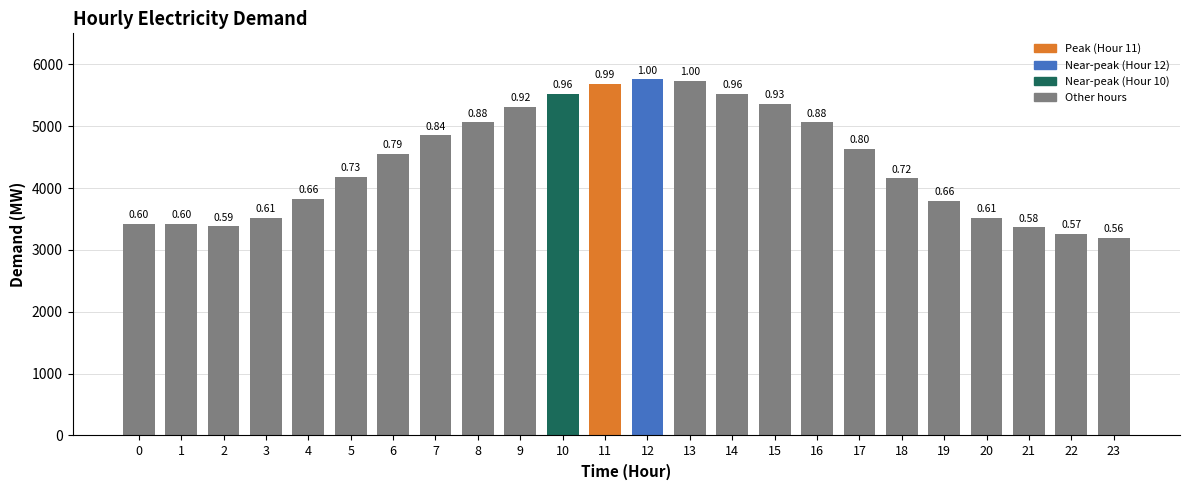

How many bars are there in total?

24